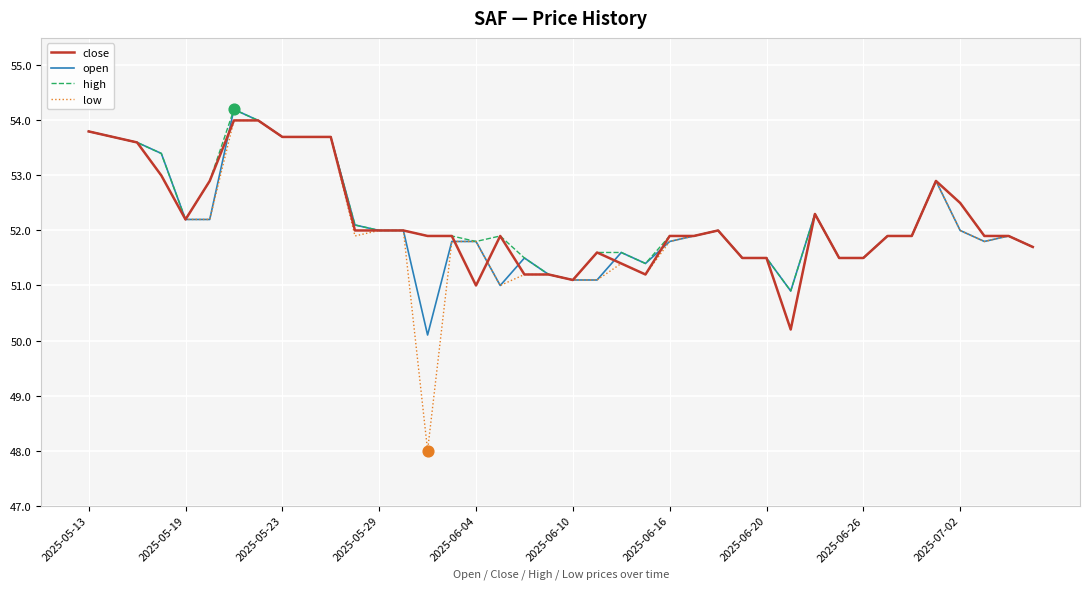

Which series has the largest range (max minus min)?

low